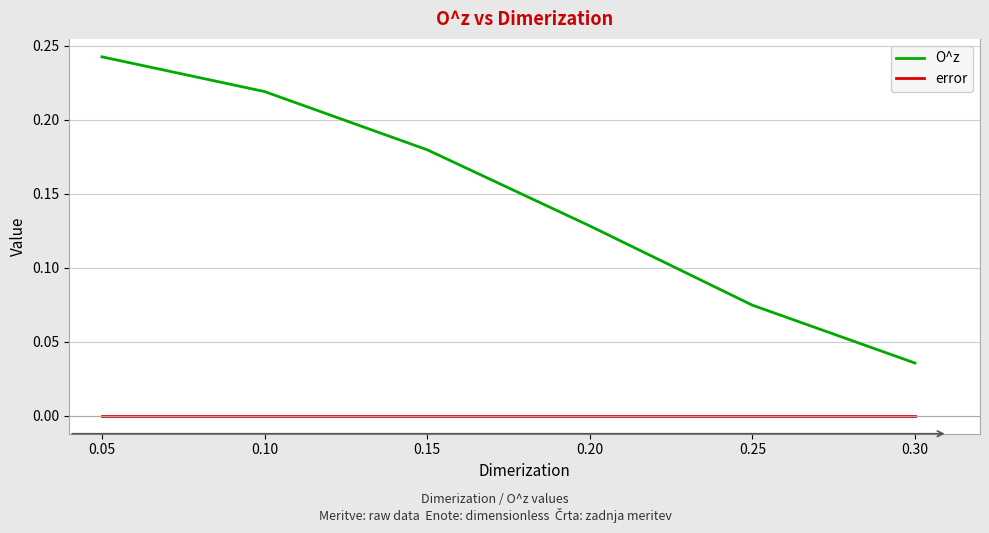

Rank the categories by O^z value from highest to lowest.

0.05, 0.10, 0.15, 0.20, 0.25, 0.30